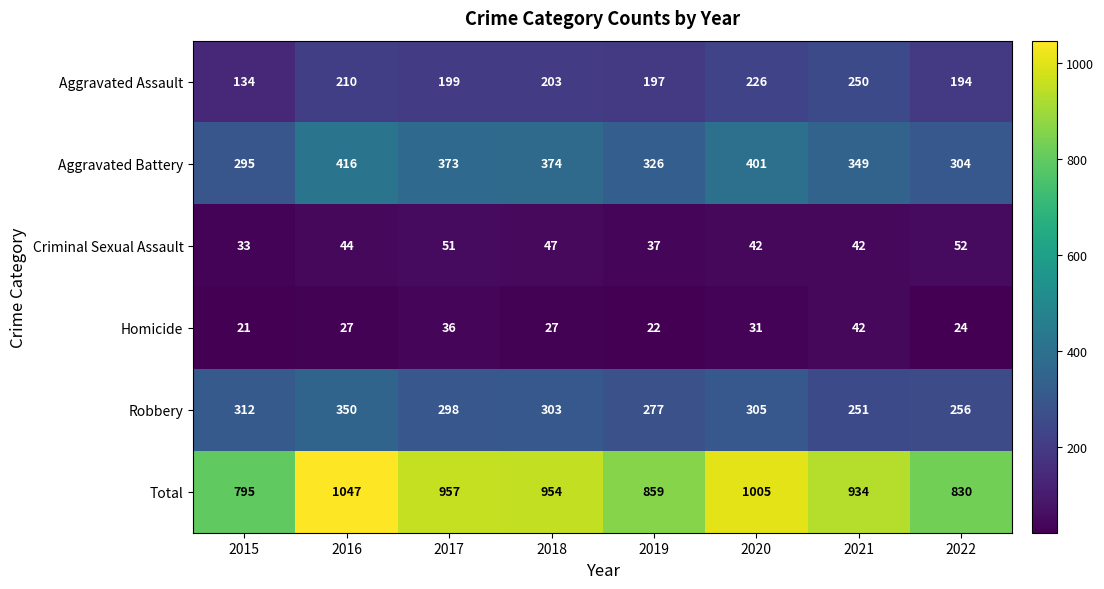

Count the Total values in the range 859 to 1005.

5